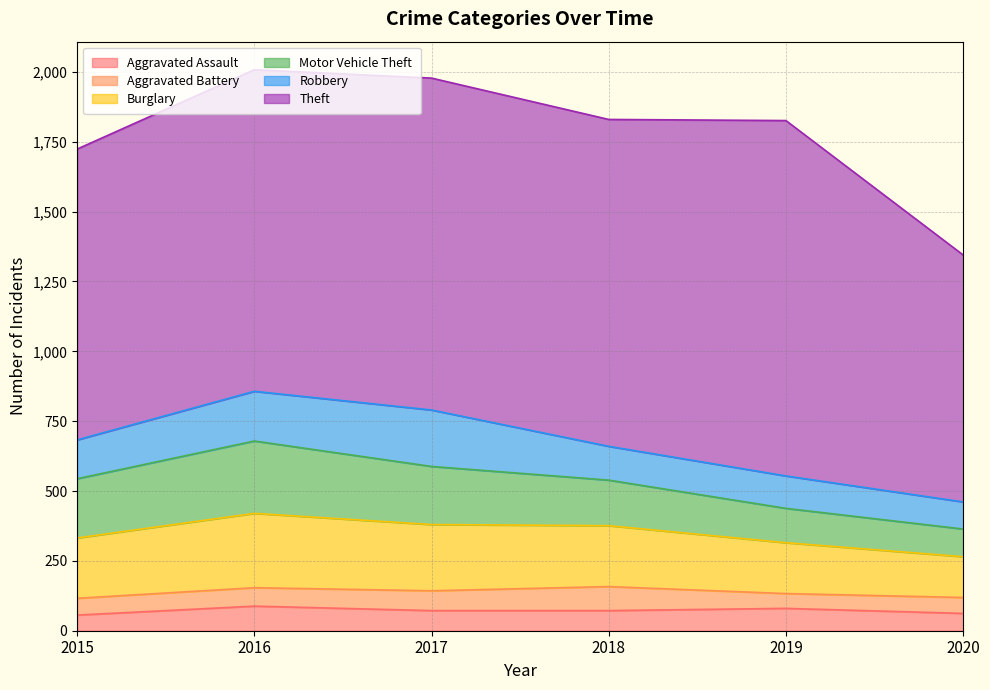

What are all the series names shown in the legend?

Aggravated Assault, Aggravated Battery, Burglary, Motor Vehicle Theft, Robbery, Theft